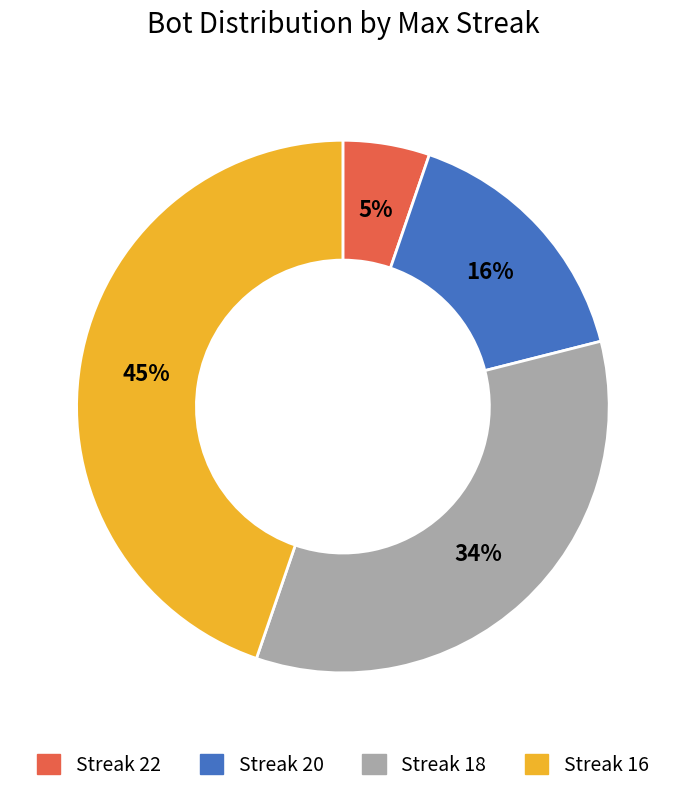

Is there a majority slice in this chart?

No